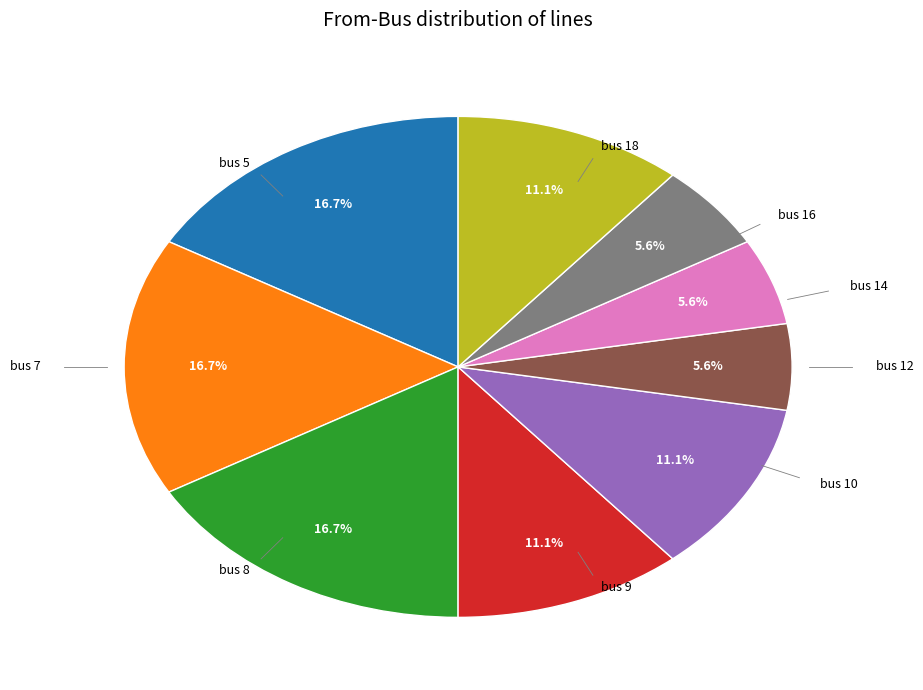

What is the ratio of the value at bus 18 to the value at bus 8?

0.7